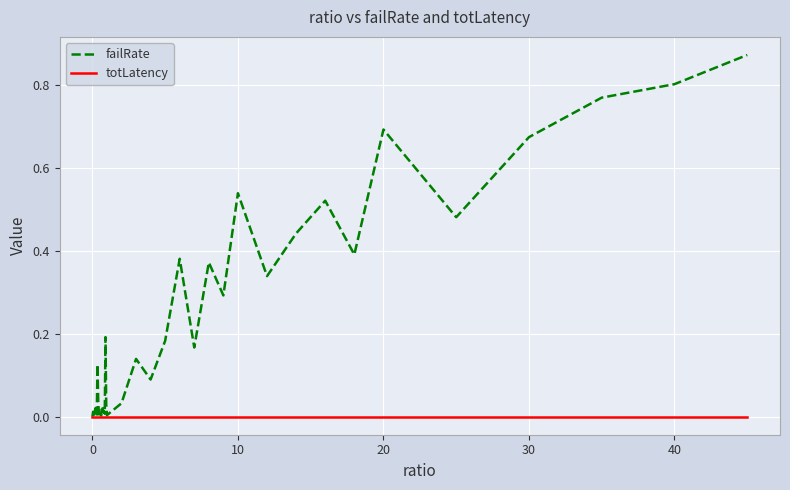

Which series has the largest total across all categories?

failRate